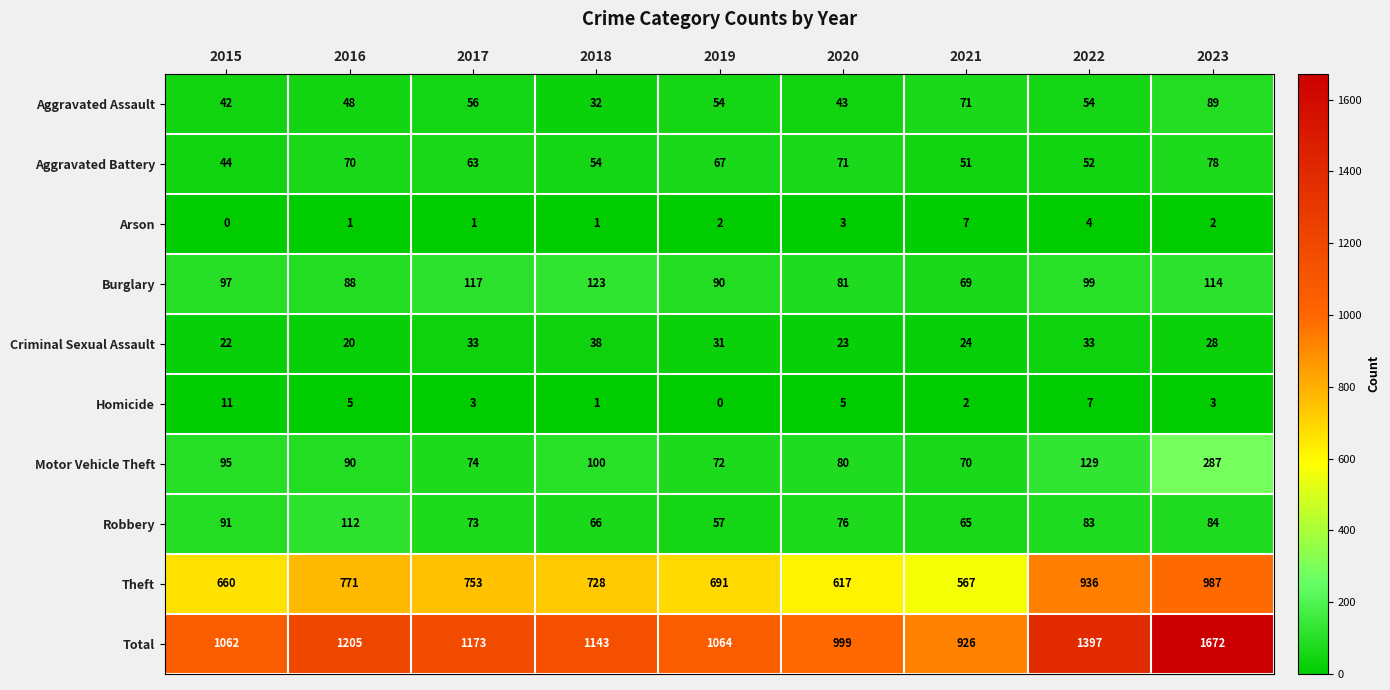

What is the difference between the maximum and minimum values in the Aggravated Assault series?

57